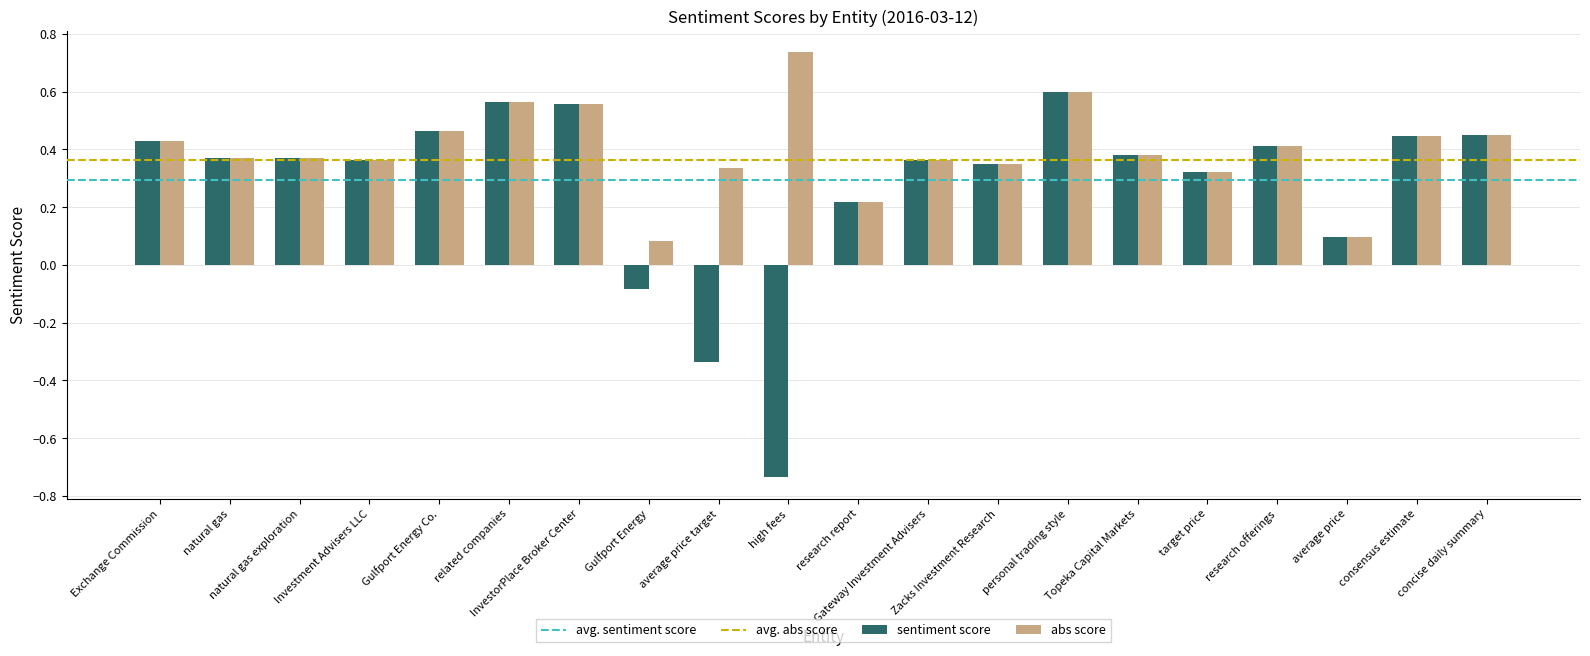

List the series in order of their overall mean, highest first.

abs score, sentiment score